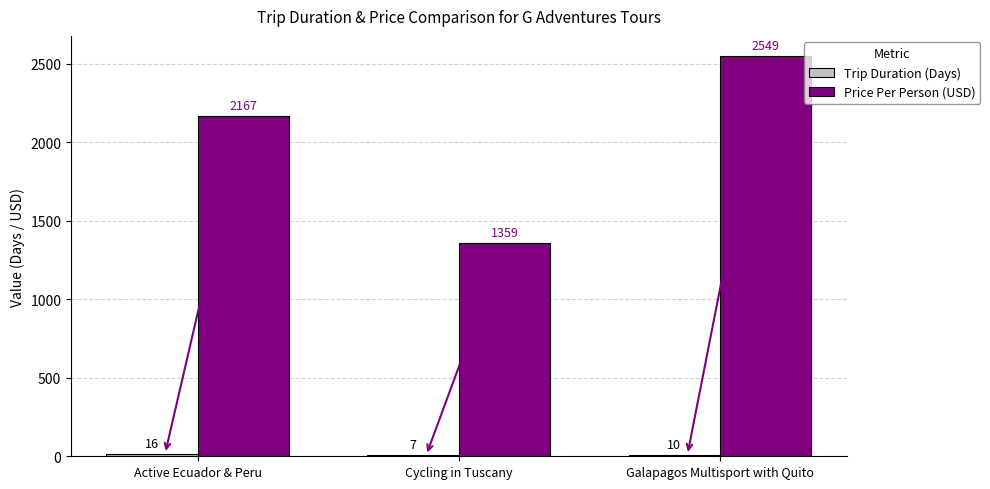

Which series has the largest total across all categories?

Price Per Person (USD)